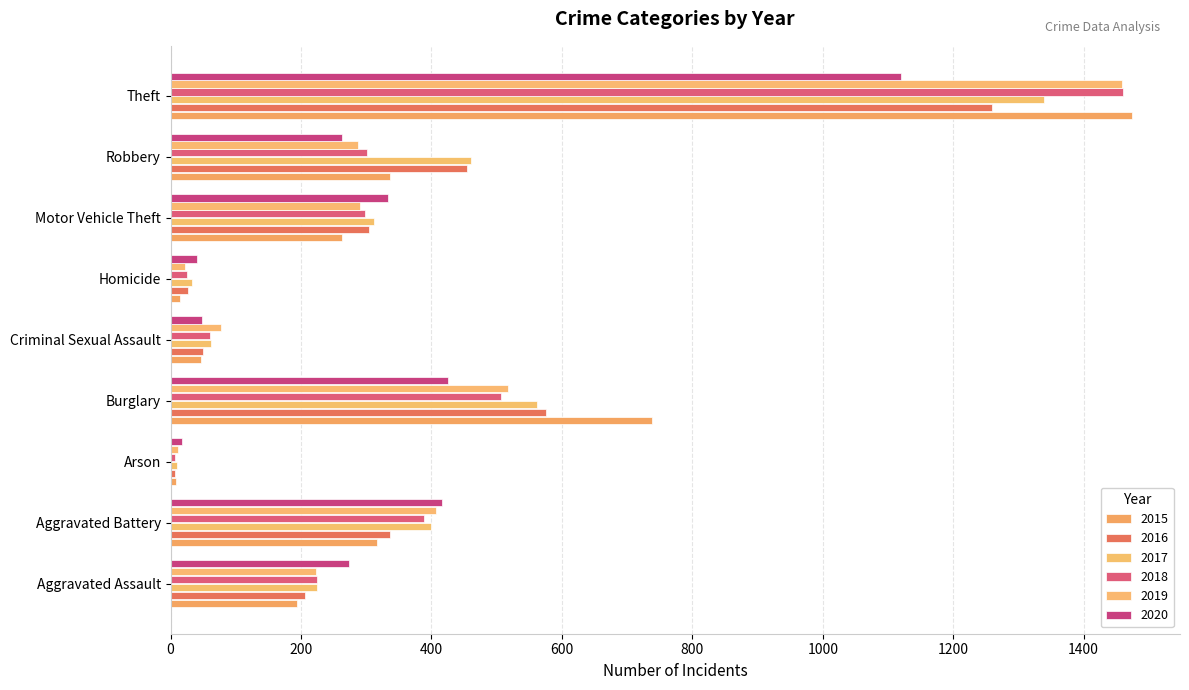

Is it true that 2020 equals 586 at Motor Vehicle Theft?

False